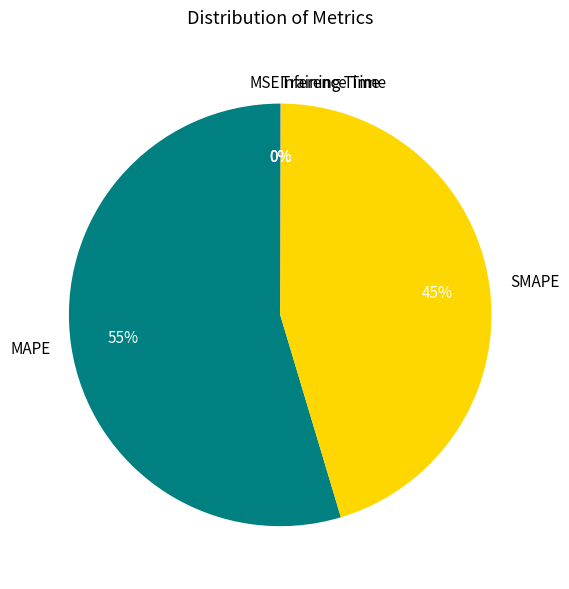

To the nearest percent, what is the average slice percentage?

20%